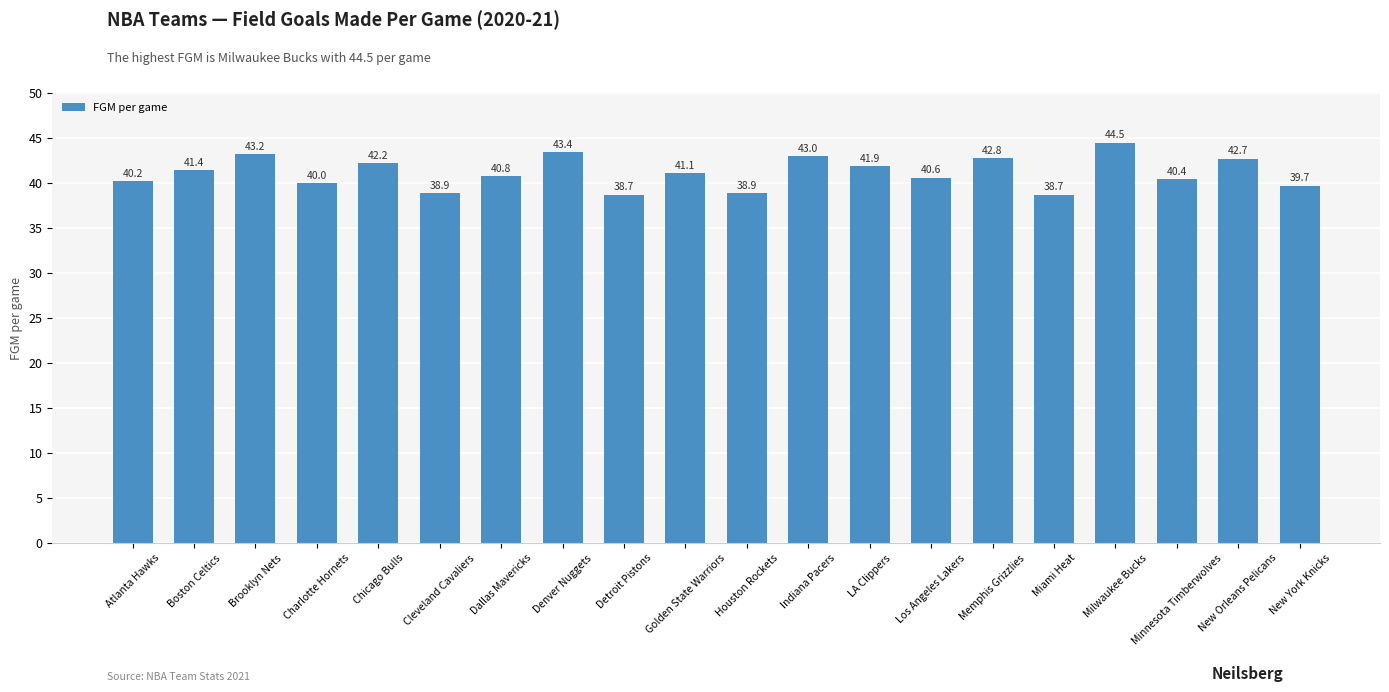

What is the difference between the maximum and minimum values?

5.8